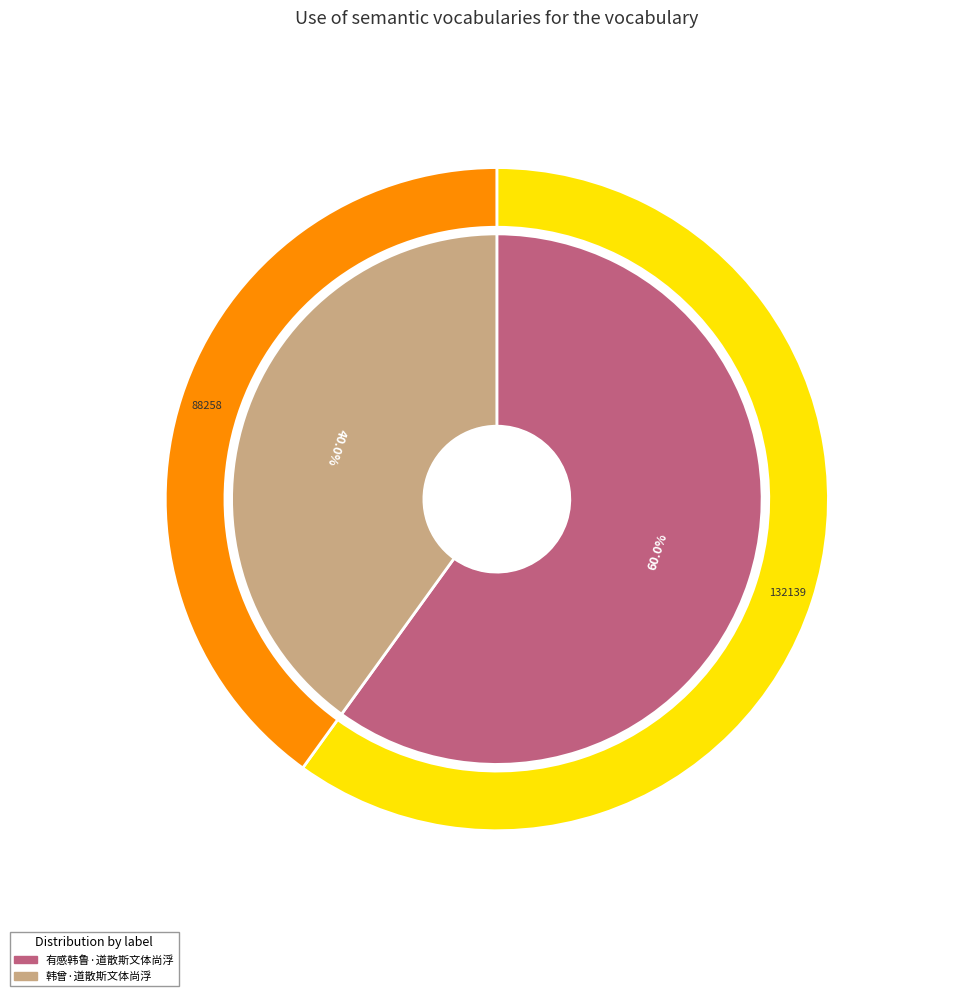

What is the change in value from 有感韩鲁·道散斯文体尚浮 to 韩曾·道散斯文体尚浮?

-43881